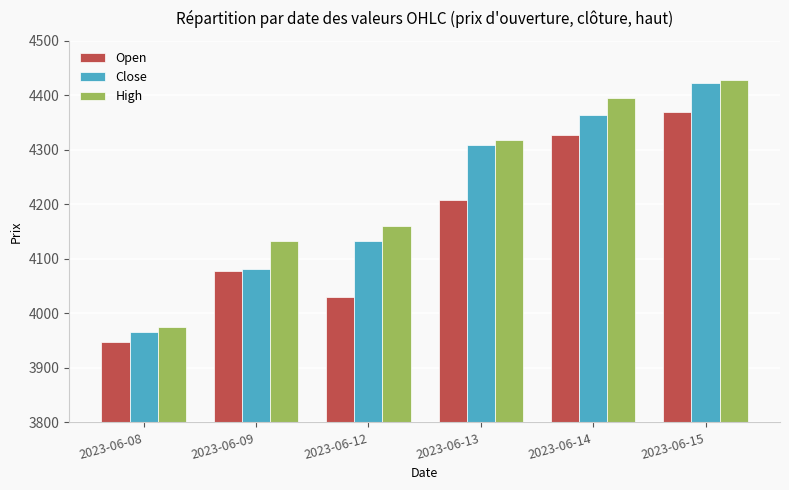

Reading right to left, list all the values displayed in this chart.

Open: 4369.9	4328.0	4207.9	4030.1	4077.0	3947.6
Close: 4422.0	4363.3	4309.0	4132.8	4082.0	3965.0
High: 4428.3	4394.9	4317.7	4160.0	4132.0	3975.4